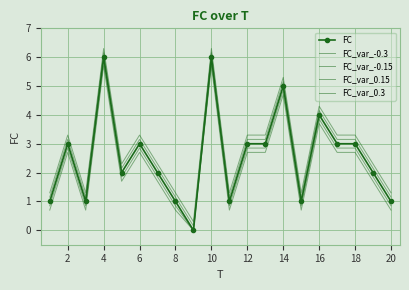

At how many categories does at least one series exceed 4?

4